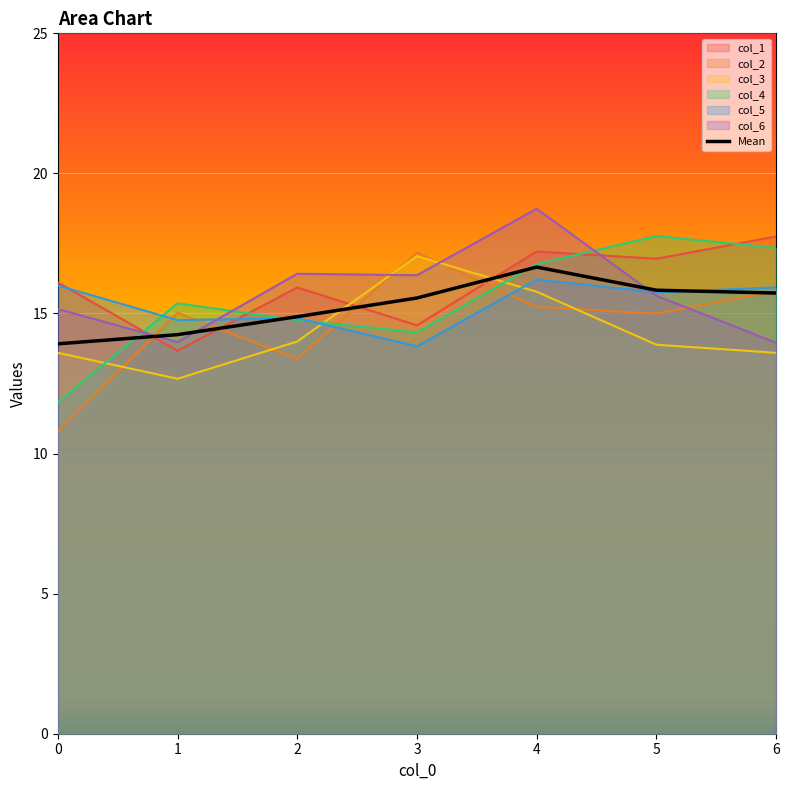

Which category has the lowest value in the col_6 series?

6